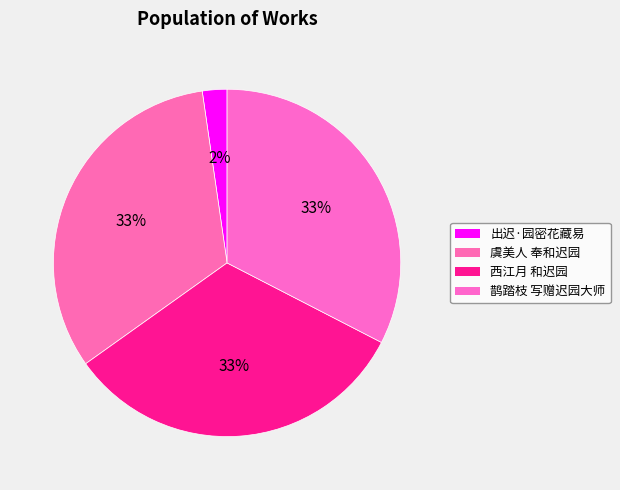

To the nearest percent, what is the combined percentage of 西江月 和迟园 and 虞美人 奉和迟园?

65%